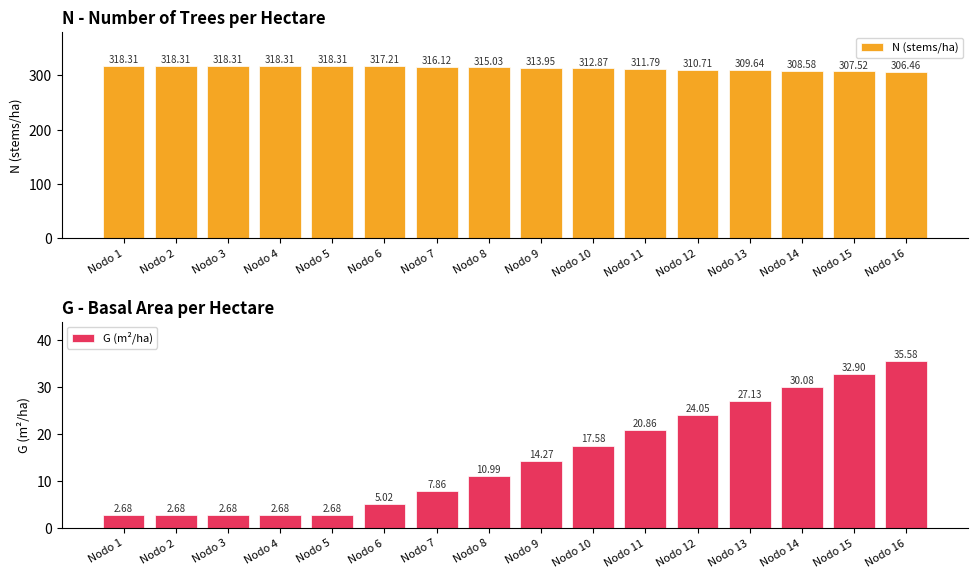

Does the chart contain stacked bars?

No